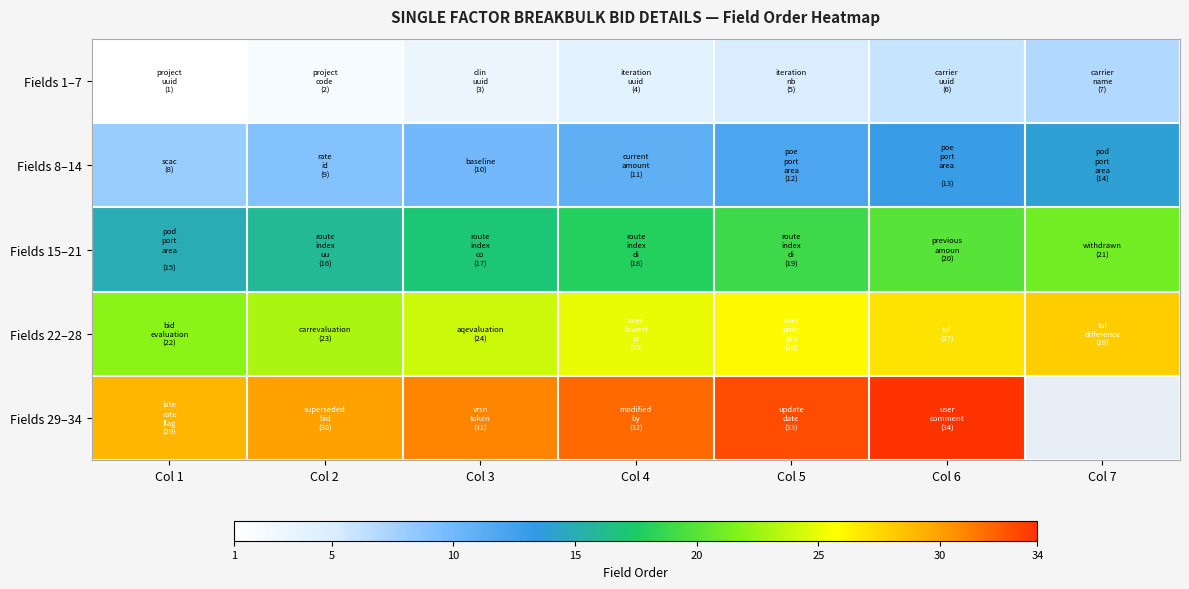

Rank the series by their maximum value, from lowest to highest.

Fields 1–7, Fields 8–14, Fields 15–21, Fields 22–28, Fields 29–34